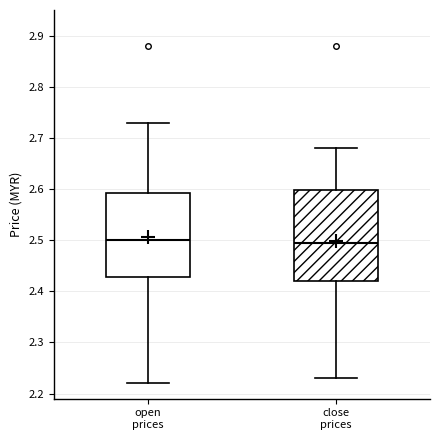

Reading left to right, read every box against the y-axis: the position of its median line, the range the box covers, and the ends of its whiskers. The values are not printed on the chart, so give them approximately, as read against the axis.

open prices: median 2.50, box 2.43 to 2.59, whiskers 2.22 to 2.73
close prices: median 2.50, box 2.42 to 2.60, whiskers 2.23 to 2.68